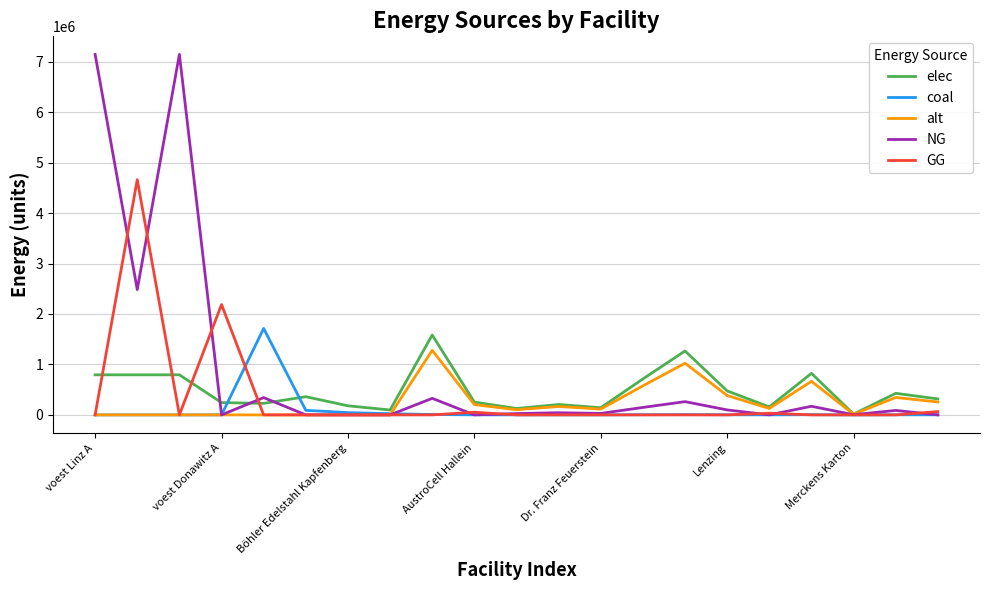

What is the highest value of the GG series?

4661742.7